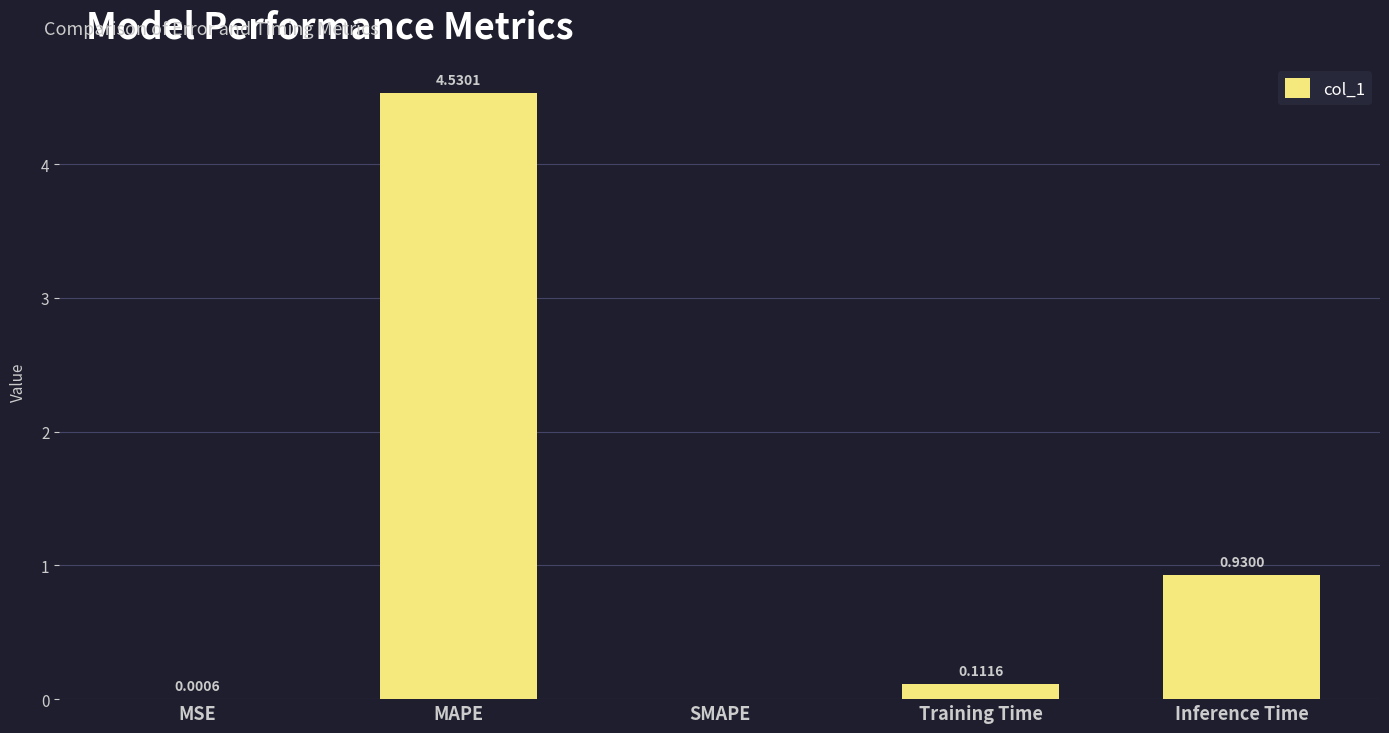

What is the sum of all values?

5.6